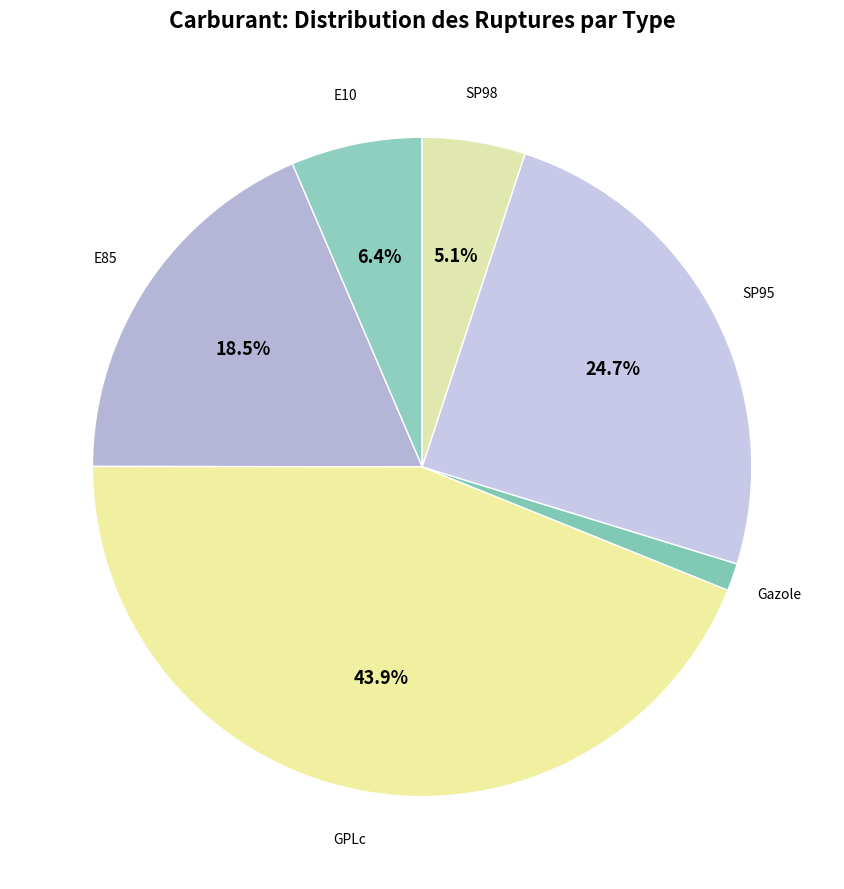

What is the smallest slice in the pie chart?

Gazole